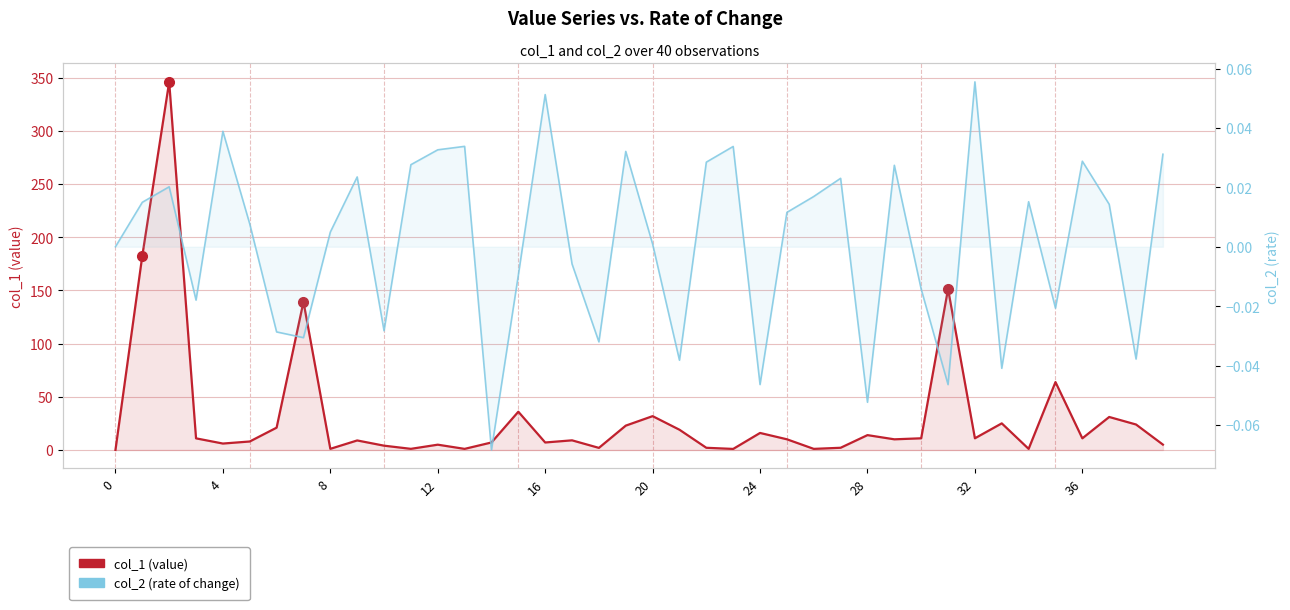

The col_2 (rate) series shows 0.0 at 0. True or false?

True